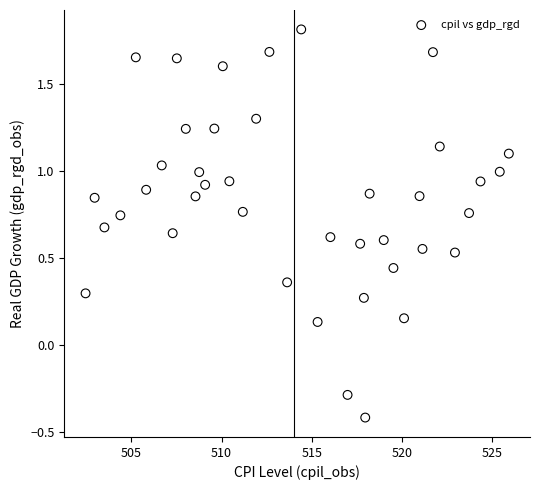

What is the range of Y values (max minus min)?

2.2